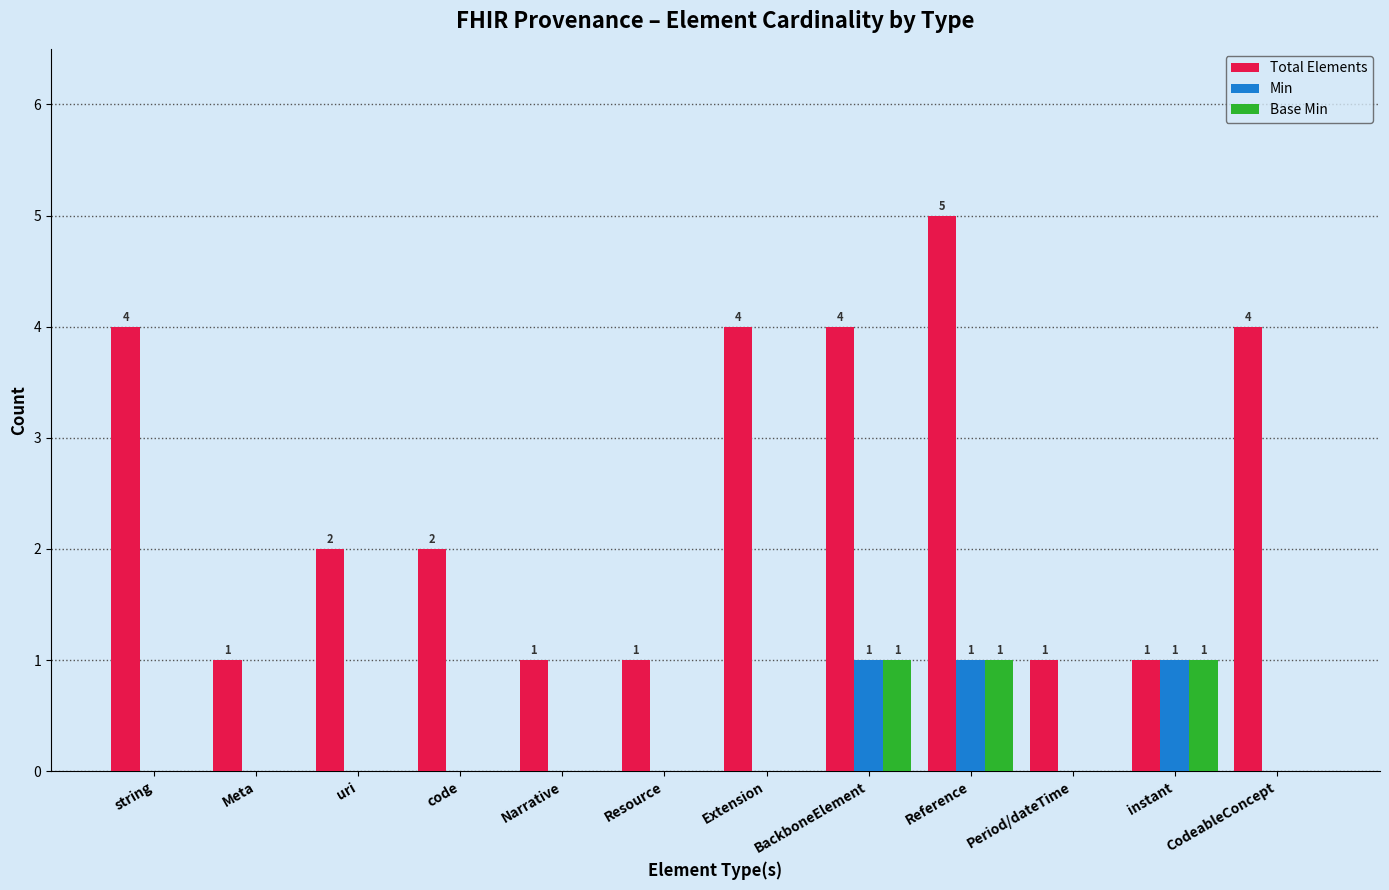

Does the chart contain stacked bars?

No